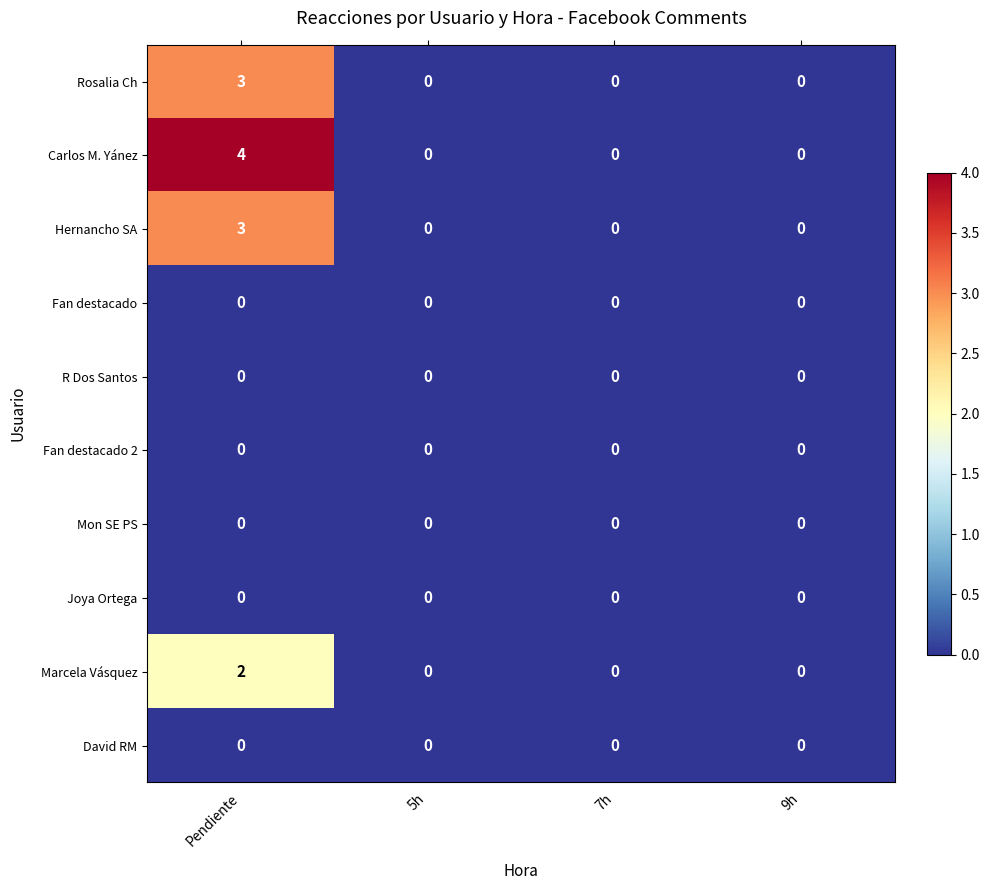

How many Marcela Vásquez values are between 0 and 2?

4